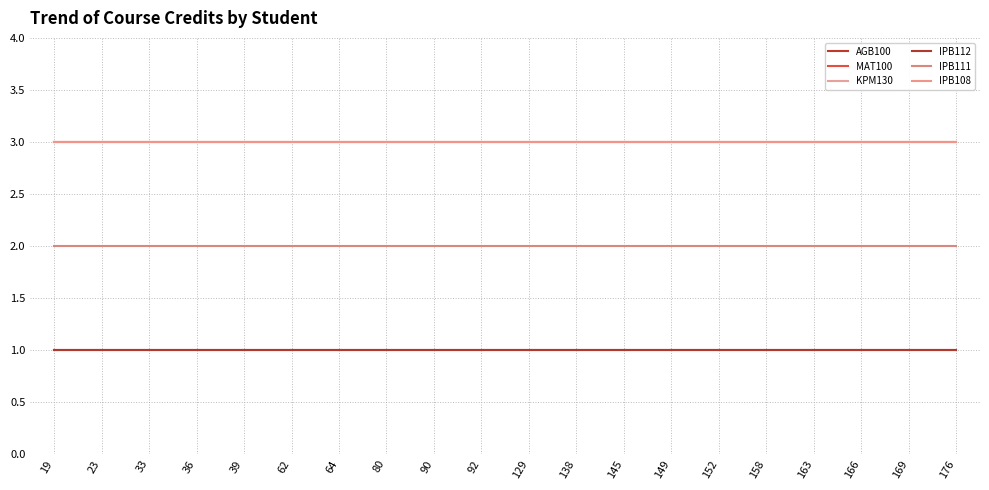

Rank the series at 176 from lowest to highest value.

AGB100, IPB112, IPB111, MAT100, KPM130, IPB108